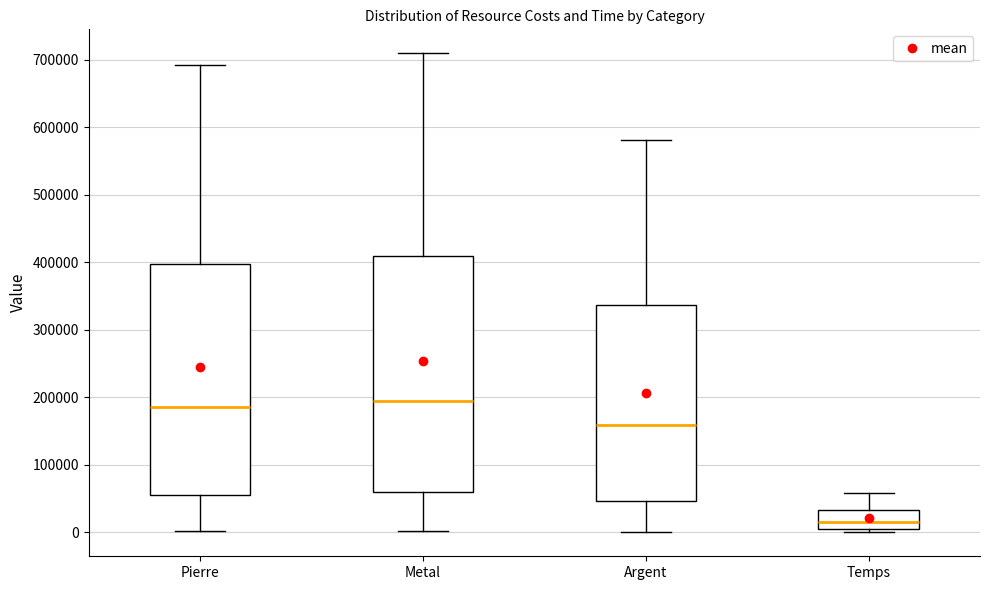

Reading left to right, read every box against the y-axis: the position of its median line, the range the box covers, and the ends of its whiskers. The values are not printed on the chart, so give them approximately, as read against the axis.

Pierre: median 190000, box 60000 to 400000, whiskers 0 to 690000
Metal: median 190000, box 60000 to 410000, whiskers 0 to 710000
Argent: median 160000, box 50000 to 340000, whiskers 0 to 580000
Temps: median 20000, box 0 to 30000, whiskers 0 (just below the box's lower edge) to 60000